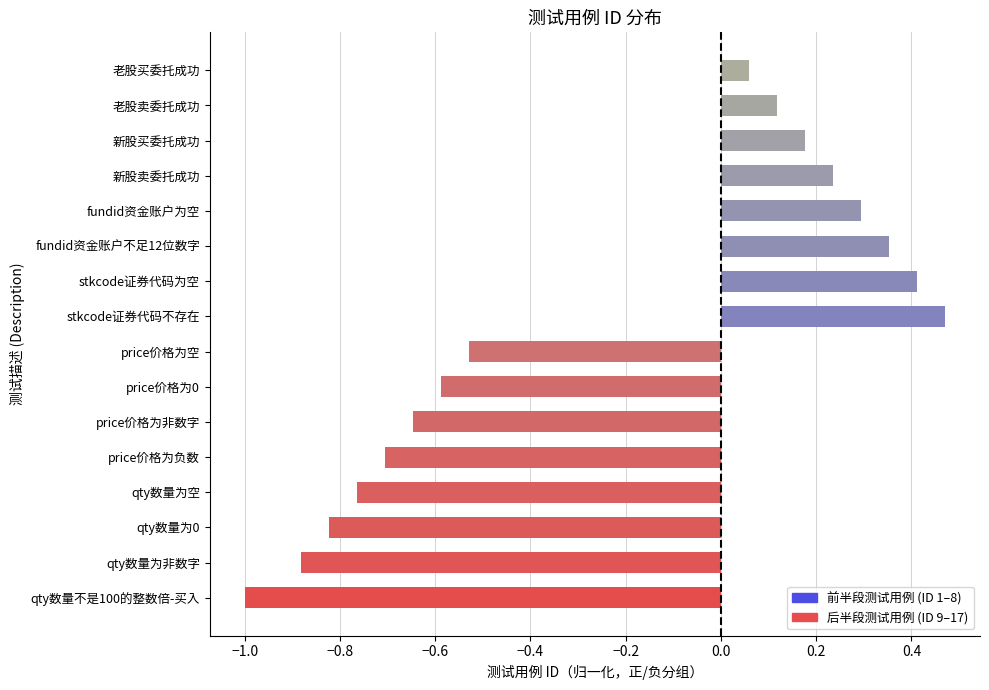

At which label is the value closest to 0?

老股买委托成功